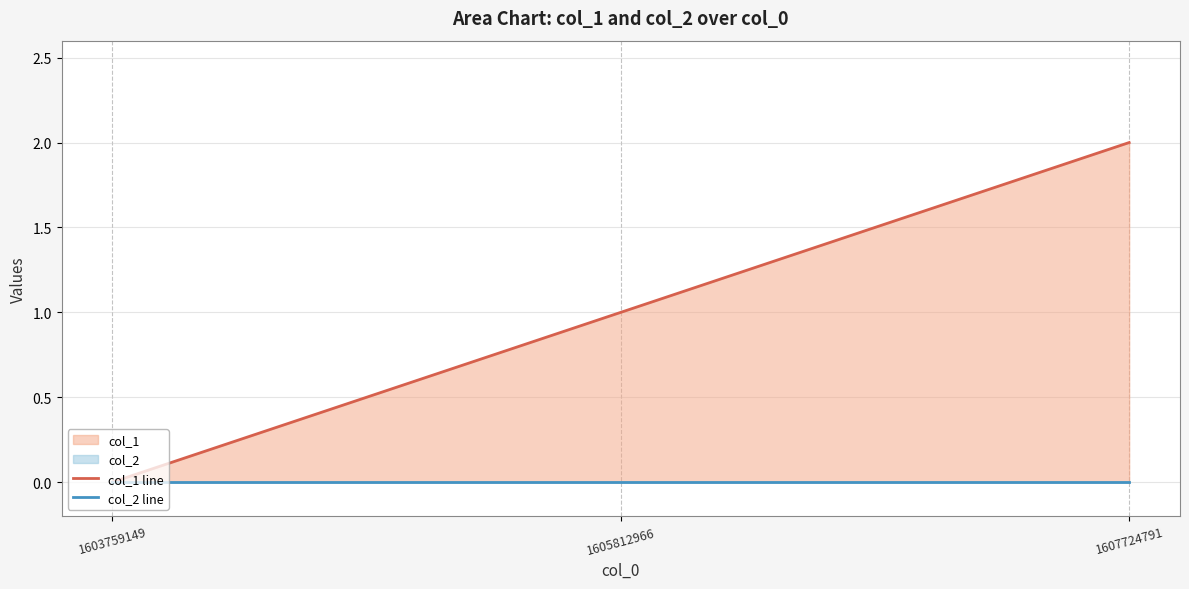

Reading right to left, list all the values displayed in this chart.

col_1 line: 2	1	0
col_2 line: 0	0	0